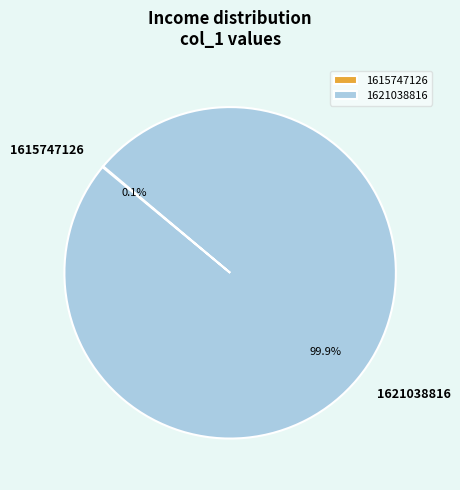

Which category has the biggest portion of the pie?

1621038816